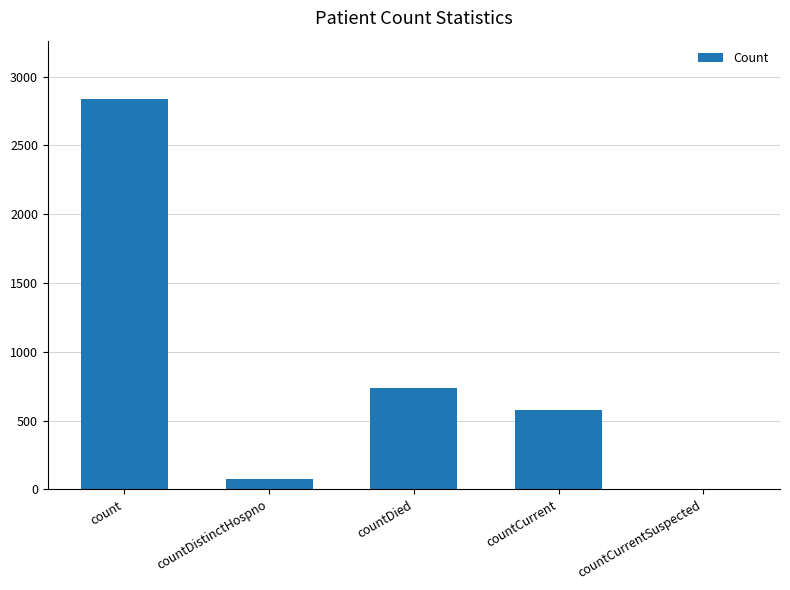

How many categories are shown in the chart?

5